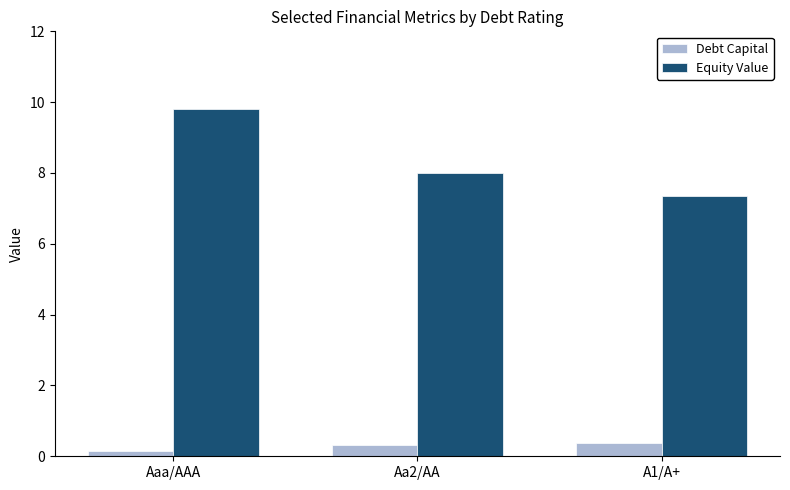

What is the difference between the highest and lowest values at A1/A+?

7.0